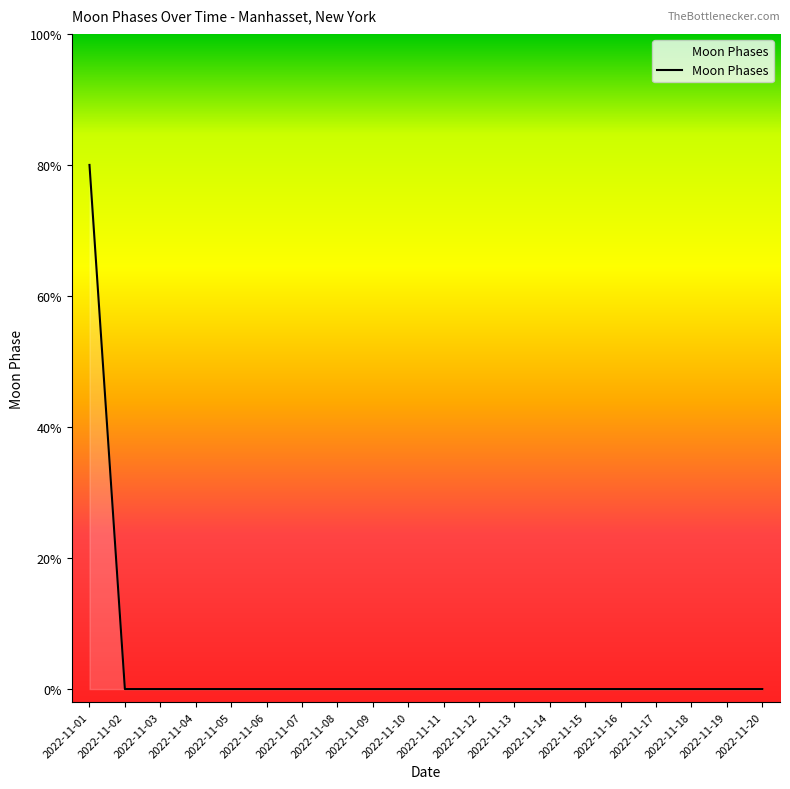

True or false: the data has more than 1 interior local peaks.

False